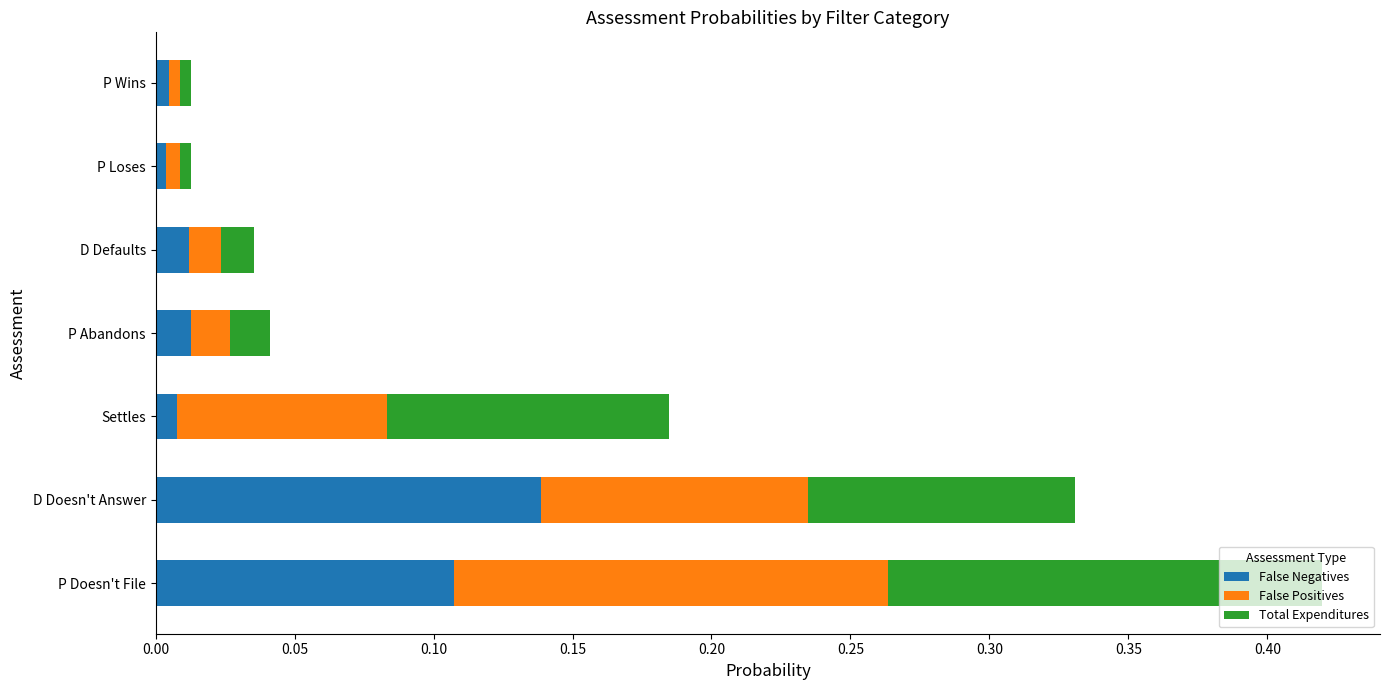

At which category is the sum across all series the highest?

P Doesn't File